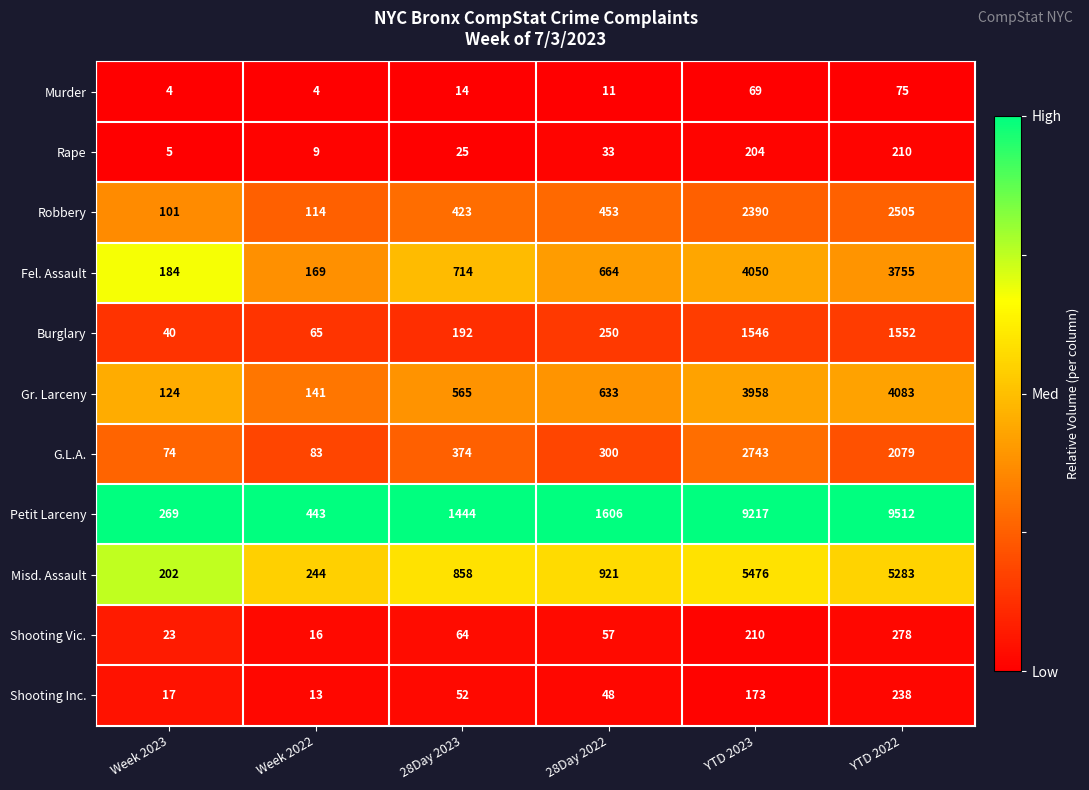

At which category is the sum across all series the highest?

YTD 2023